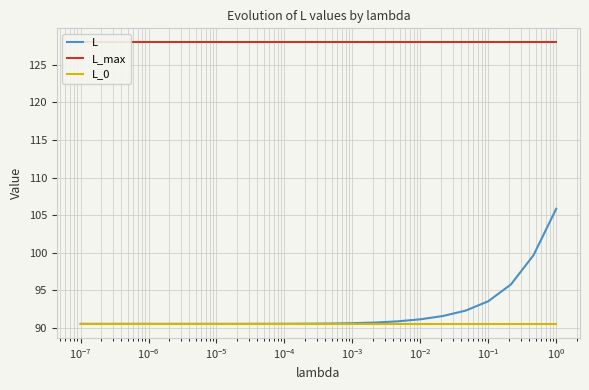

True or false: L_0 has more than 2 interior local peaks.

False